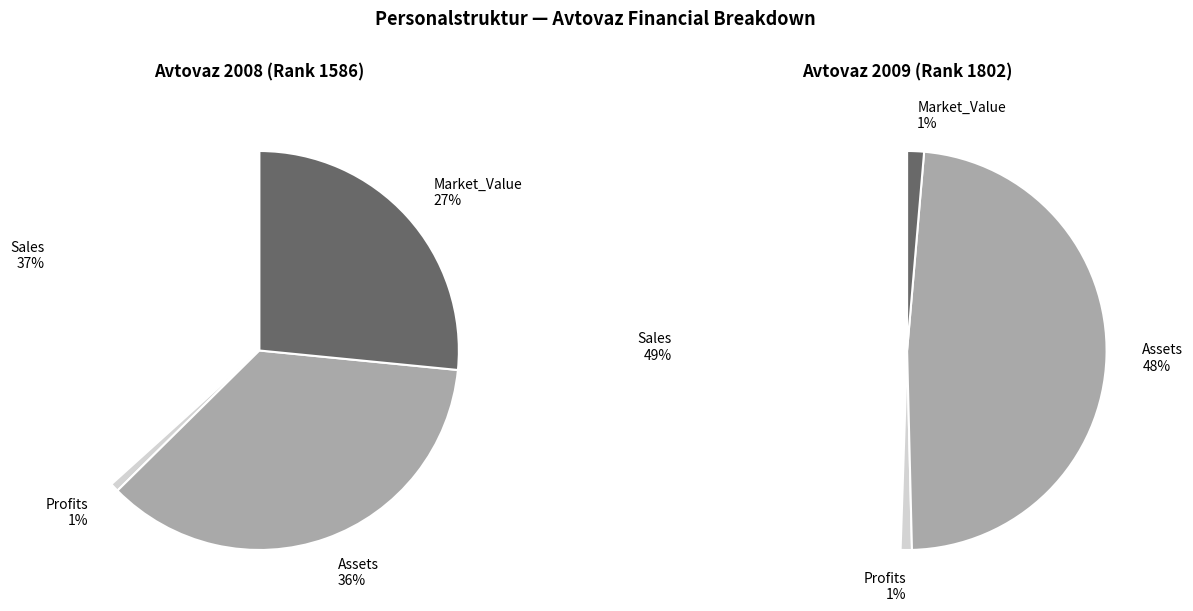

To the nearest percent, what percentage of the pie is Sales?

37%